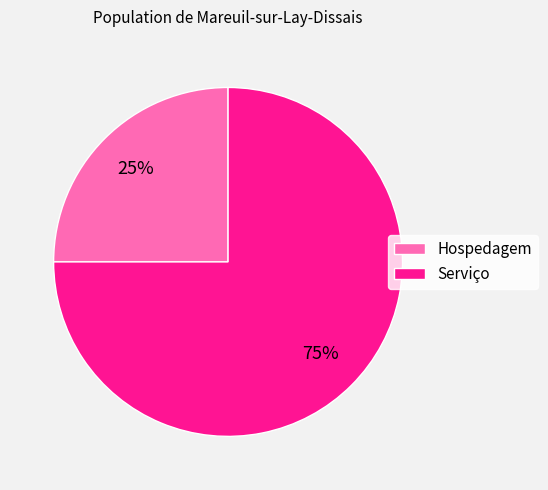

What is the ratio of the value at Hospedagem to the value at Serviço?

0.3